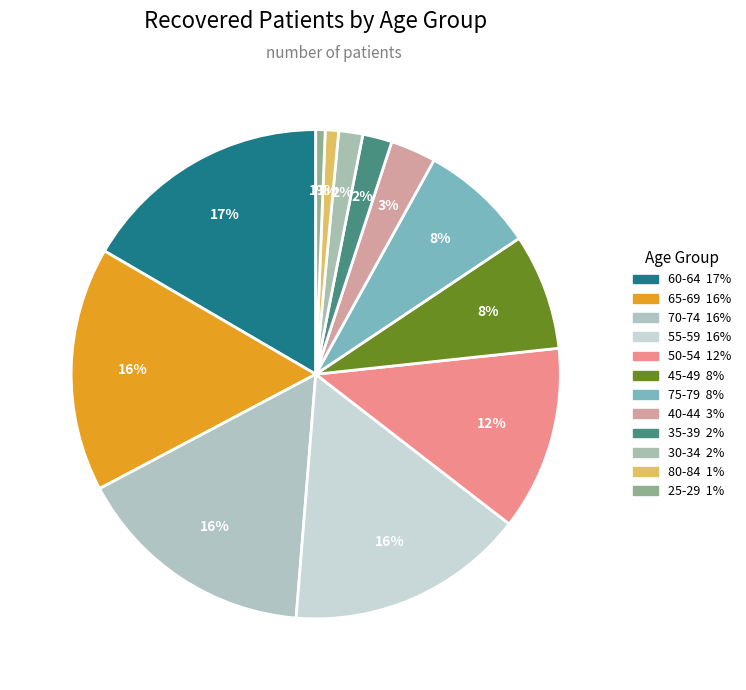

How many slices are in this pie chart?

12